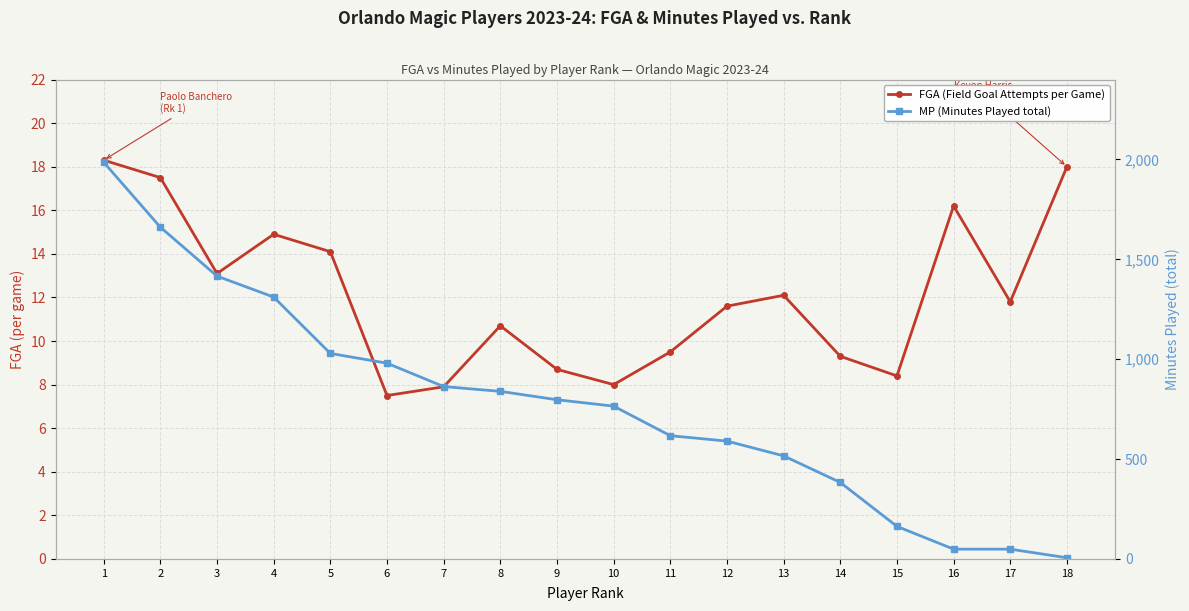

In FGA (Field Goal Attempts per Game), how many points are lower than both neighbors (excluding endpoints)?

5